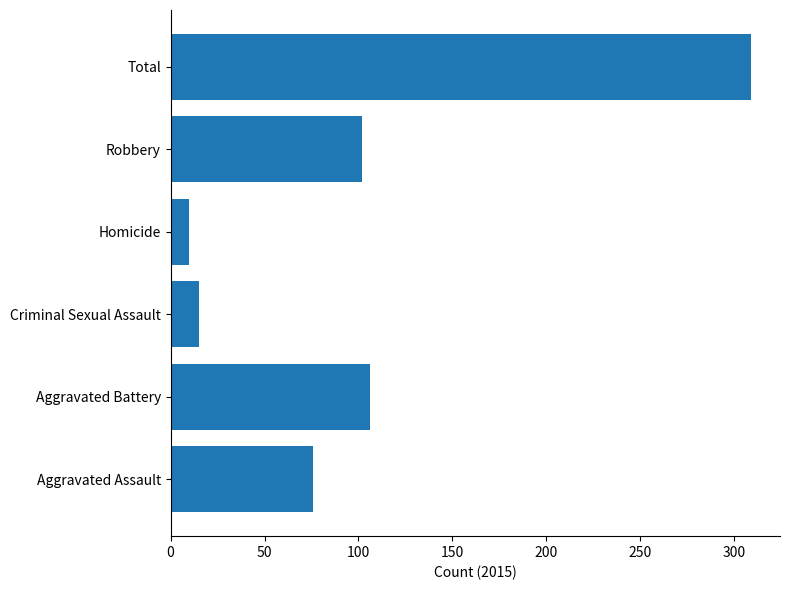

What is the sum of the values at Aggravated Assault and Total?

385